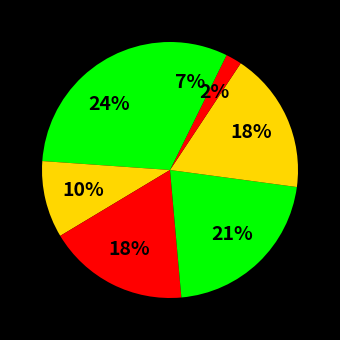

How many slices are in this pie chart?

7